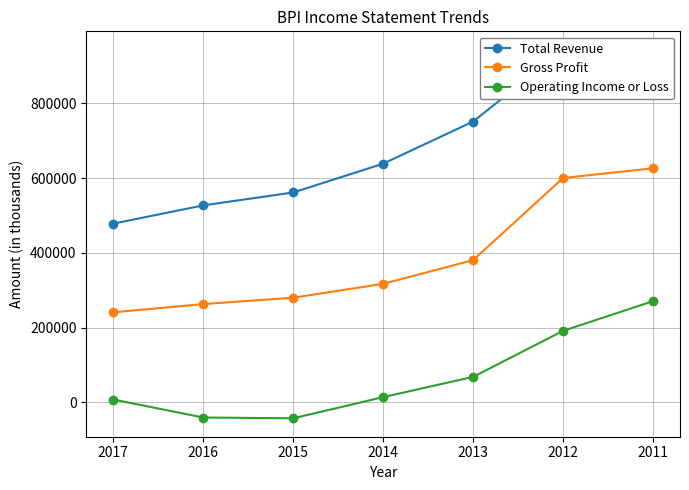

List the series in order of their peak value, lowest first.

Operating Income or Loss, Gross Profit, Total Revenue